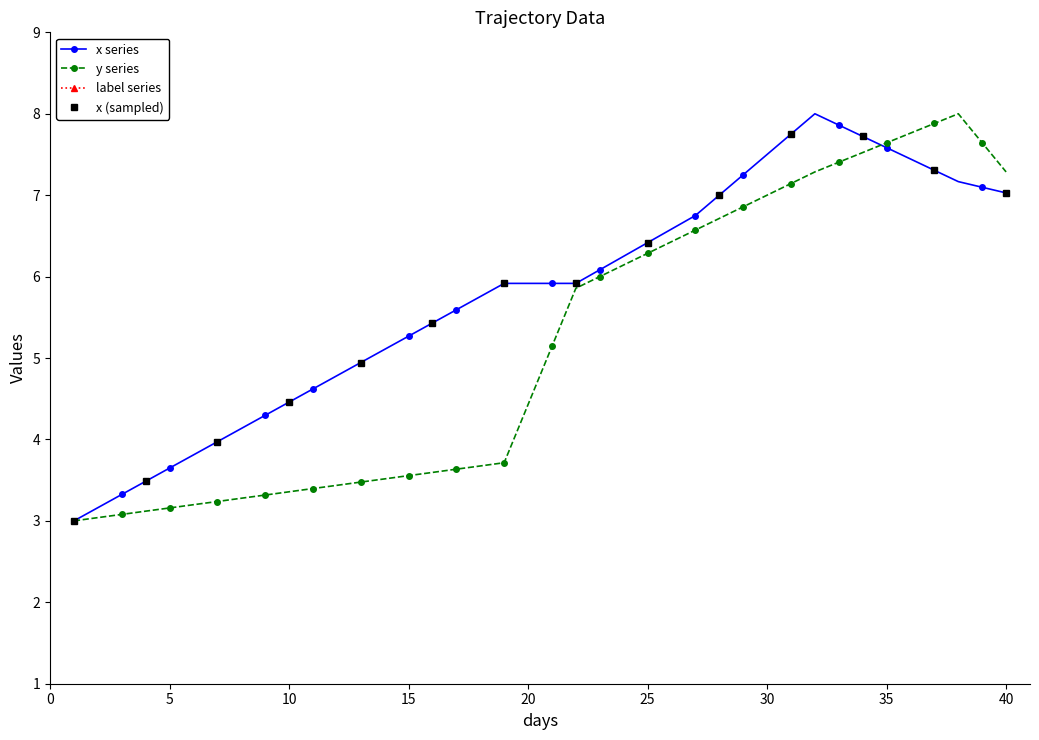

How many interior local peaks does the y series have?

1